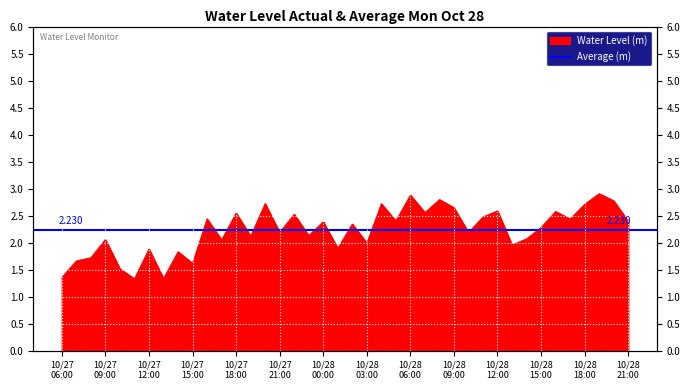

What is the difference between the maximum and minimum values?

1.6